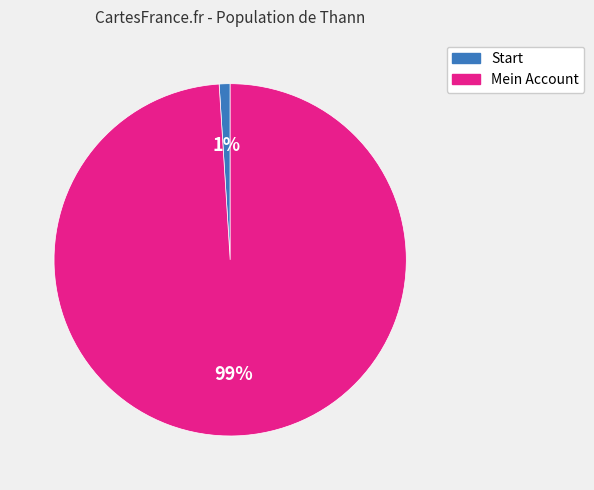

Which slice represents more than half of the pie?

Mein Account